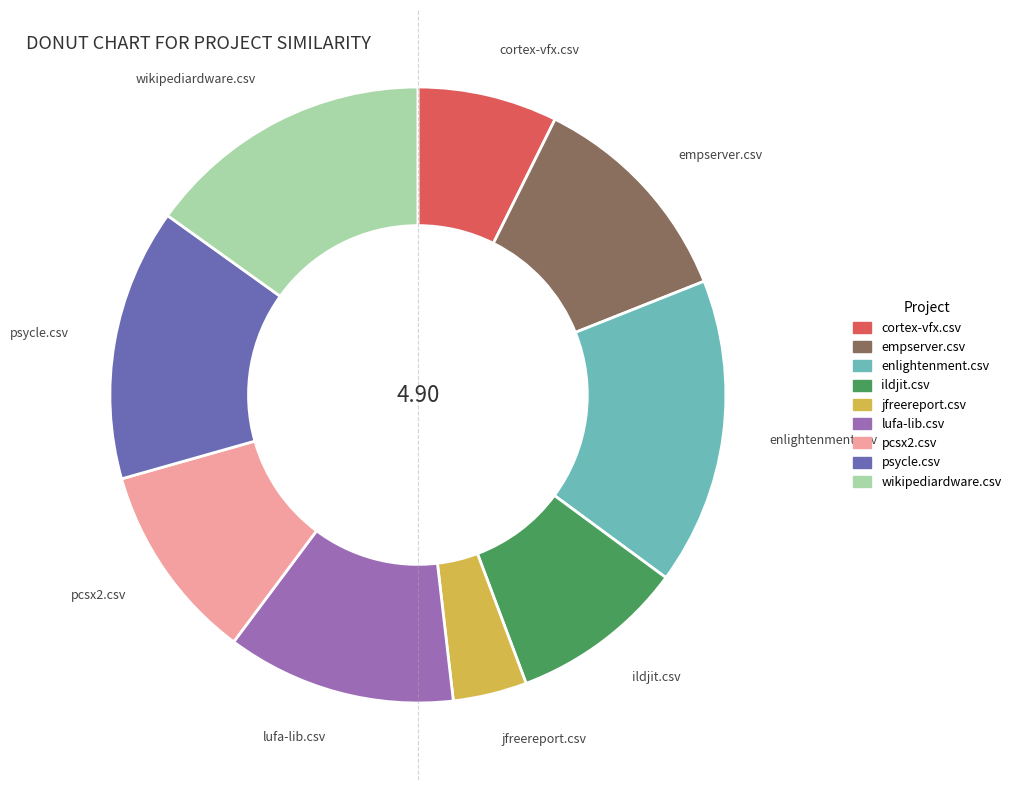

The wikipediardware.csv slice represents 24% of the pie. True or false?

False